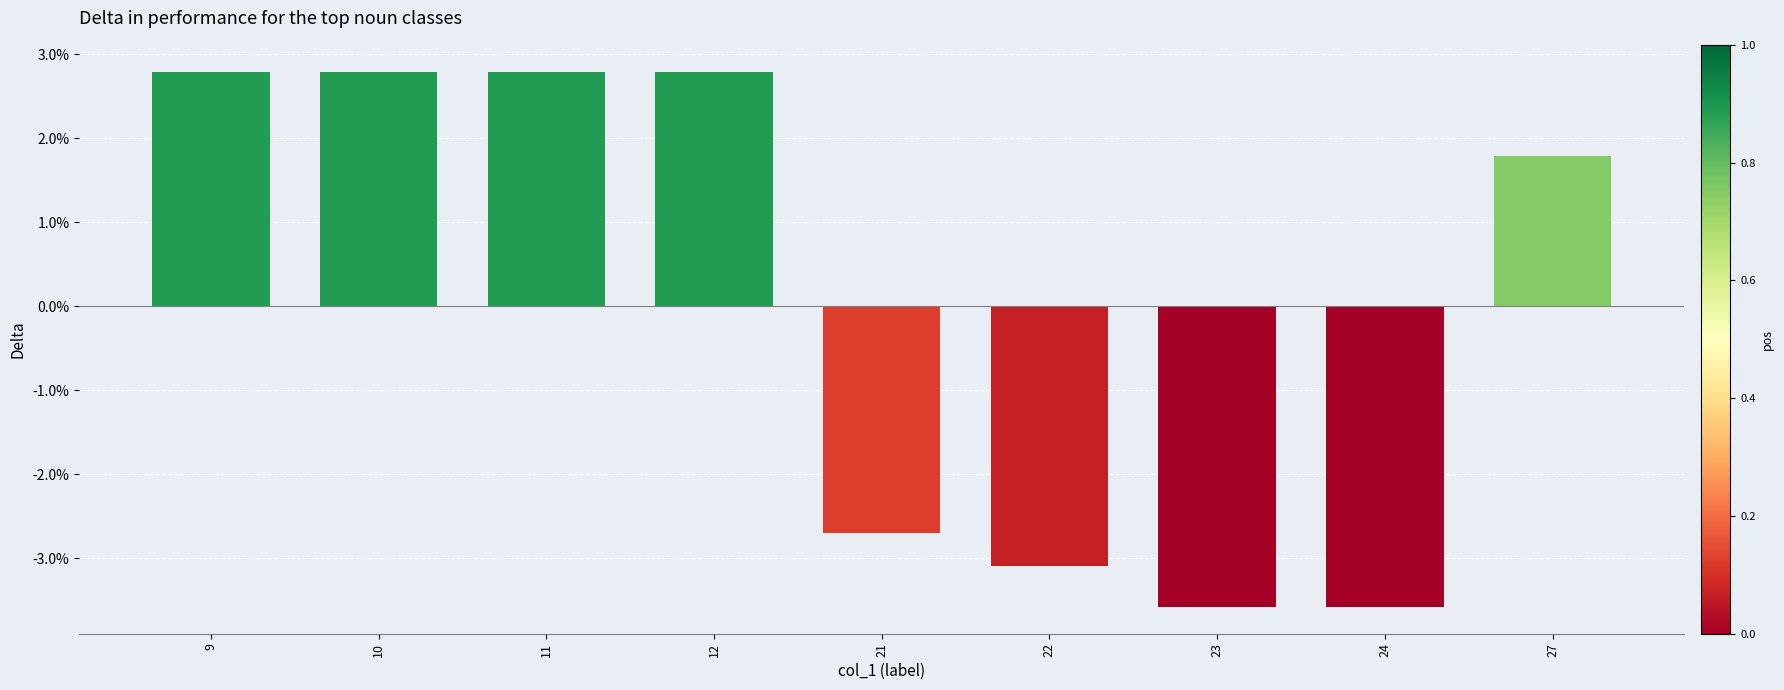

Approximately how many times larger is the value at 9 compared to 10?

1.0